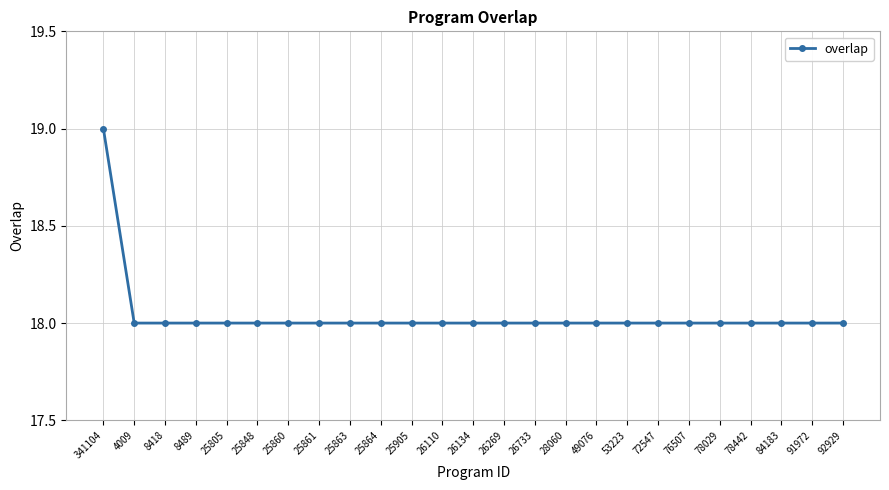

Does the chart have visible grid lines?

Yes